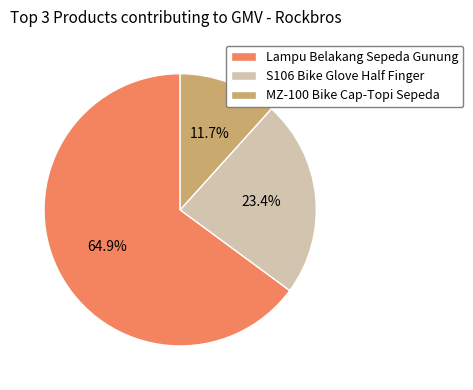

Between MZ-100 Bike Cap-Topi Sepeda and S106 Bike Glove Half Finger, which is larger?

S106 Bike Glove Half Finger